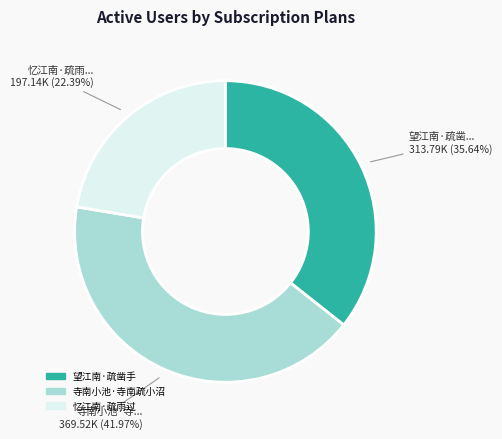

Rank the categories by value from highest to lowest.

寺南小池·寺南疏小沼, 望江南·疏凿手, 忆江南·疏雨过